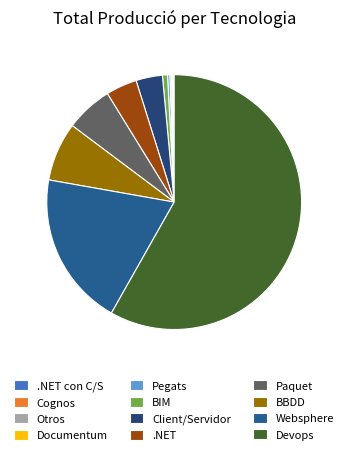

Which slice represents more than half of the pie?

Devops